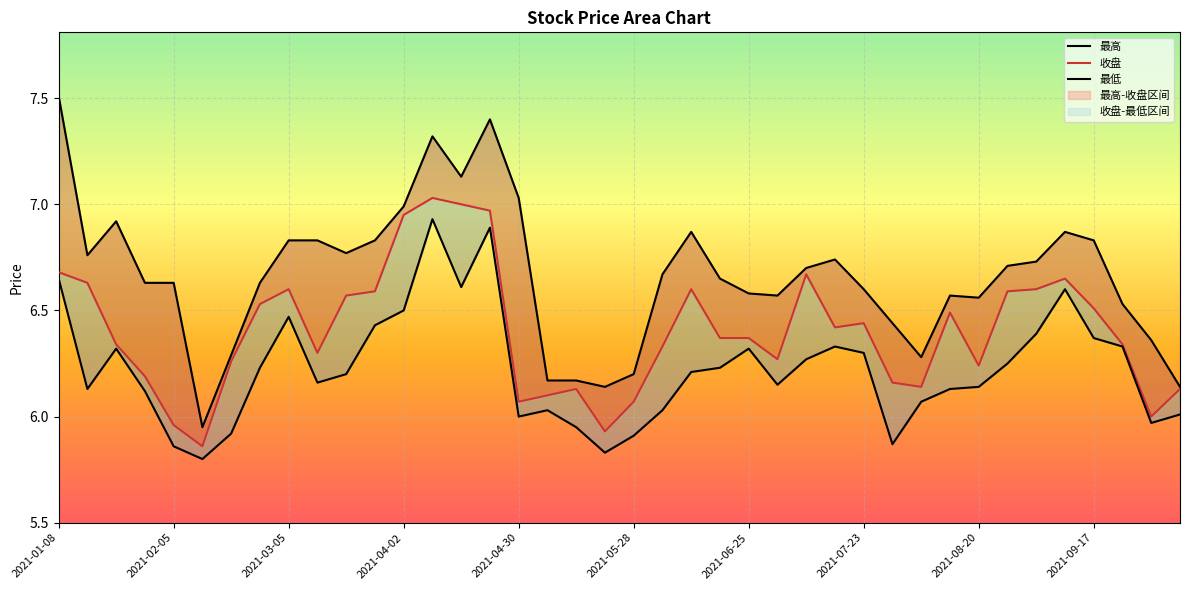

How many interior local peaks does the 最高 series have?

7